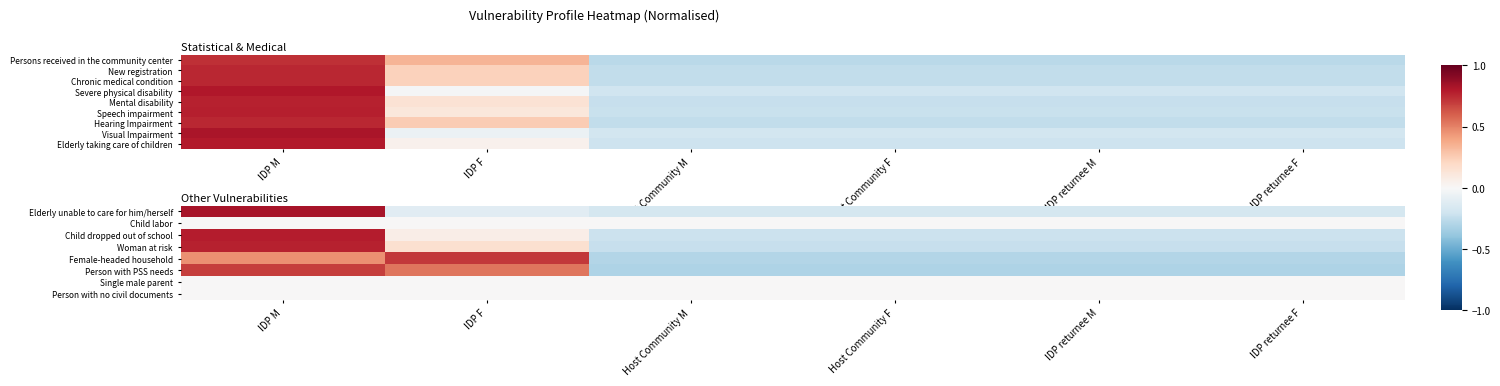

What is the sum of the Female-headed household values at IDP returnee M and IDP M?

0.2